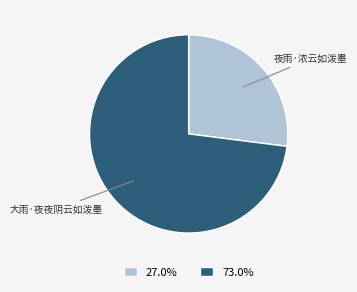

Is there a majority slice in this chart?

Yes